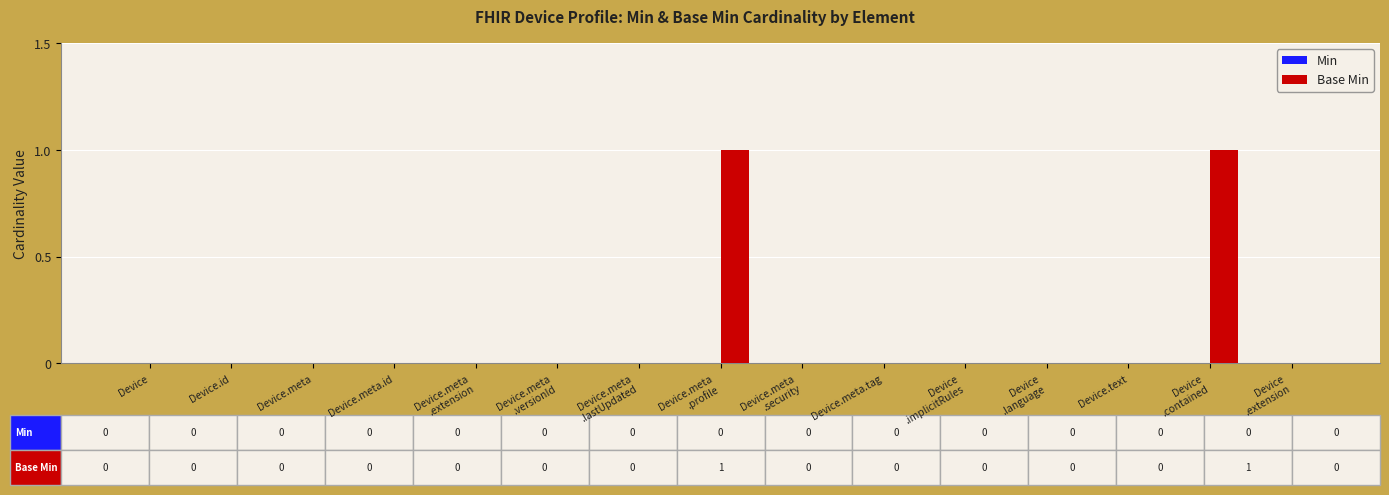

Is it true that the value at Device.meta.id is -1?

False